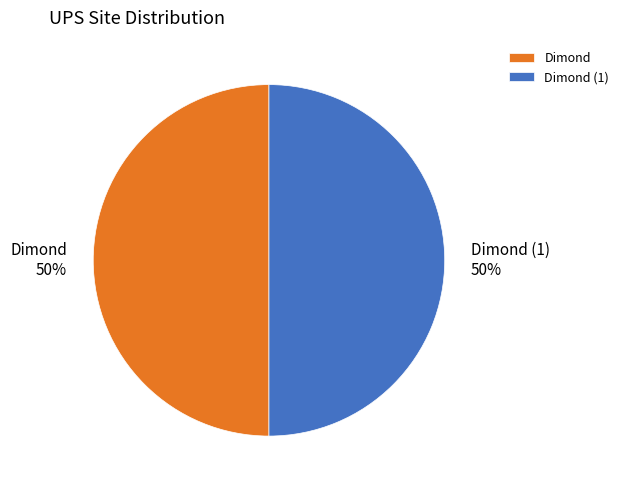

What percentage is the Dimond (1) slice, to the nearest percent?

50%